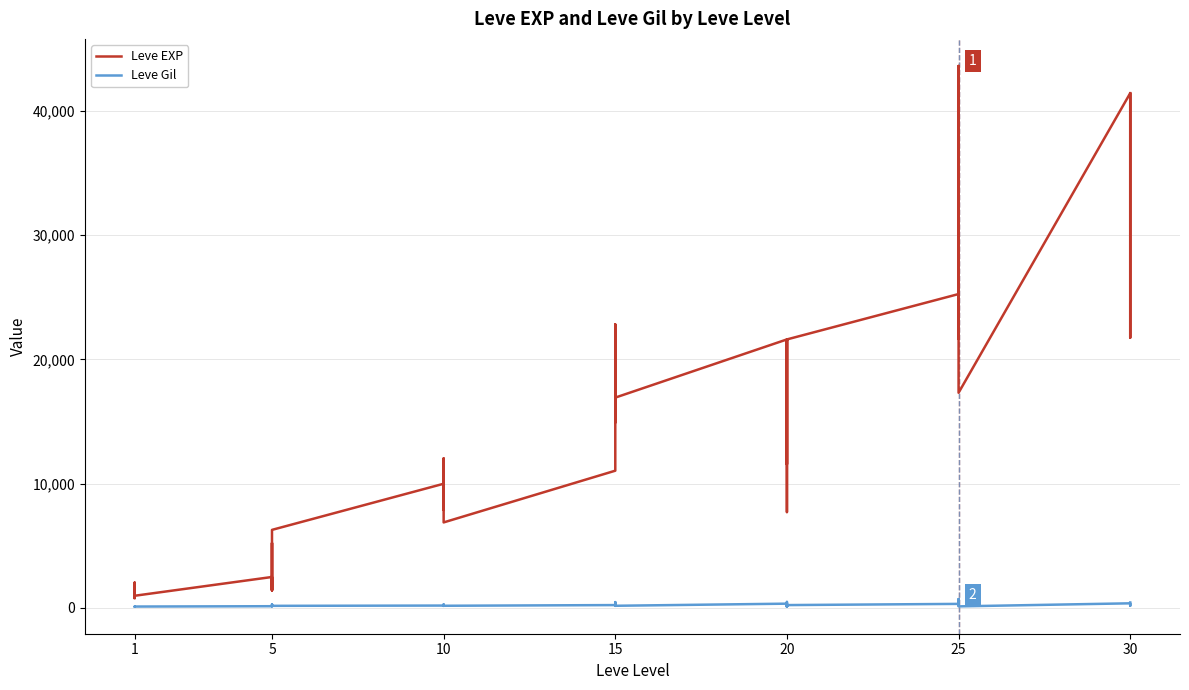

What is the average value of the Leve EXP series?

15131